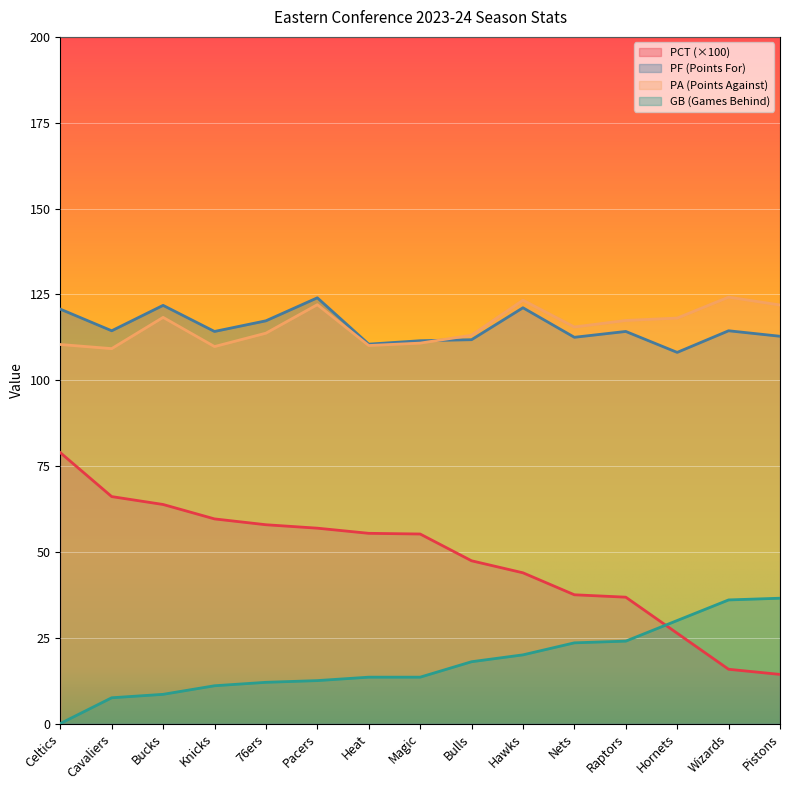

Which label corresponds to the smallest value in the chart?

Celtics